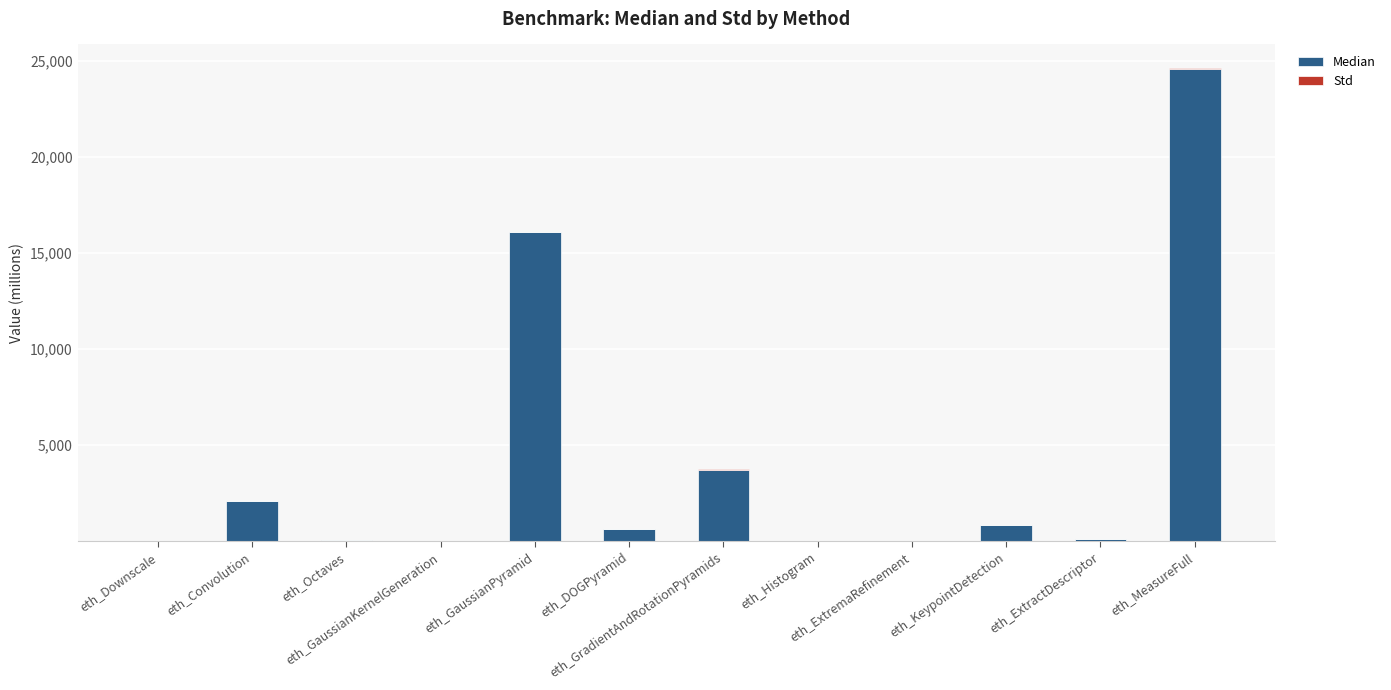

At which label is Median closest to 12301?

eth_GaussianPyramid